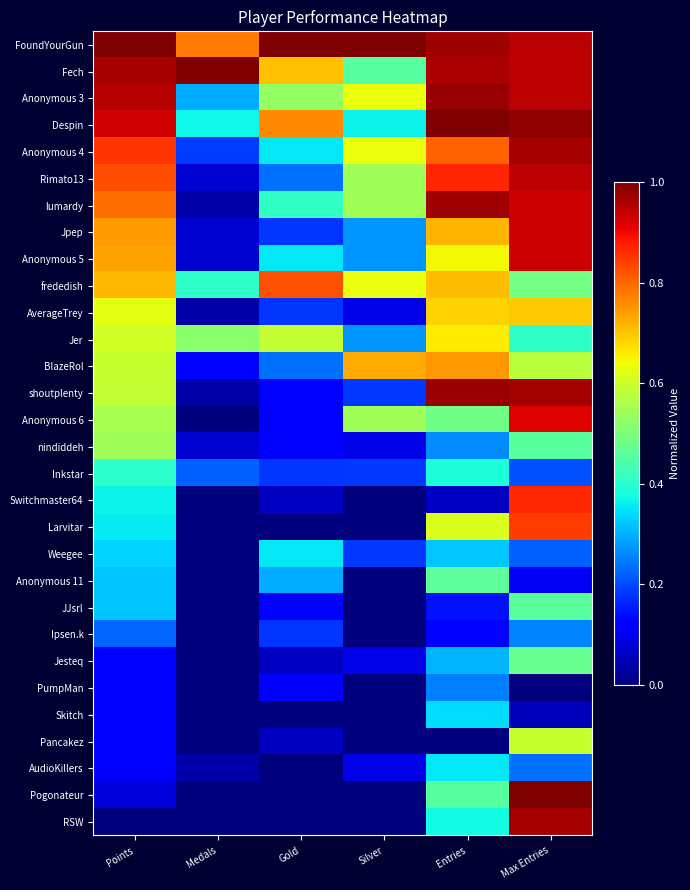

Which label corresponds to the smallest value in the chart?

Medals